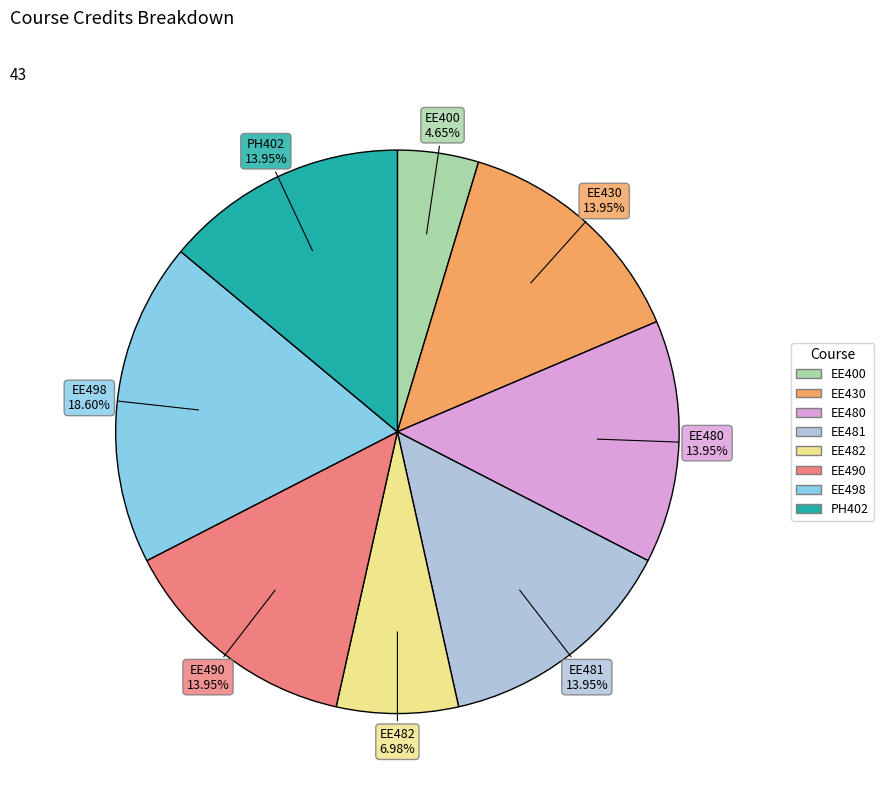

Combined, do EE481 and PH402 account for over 50%?

No